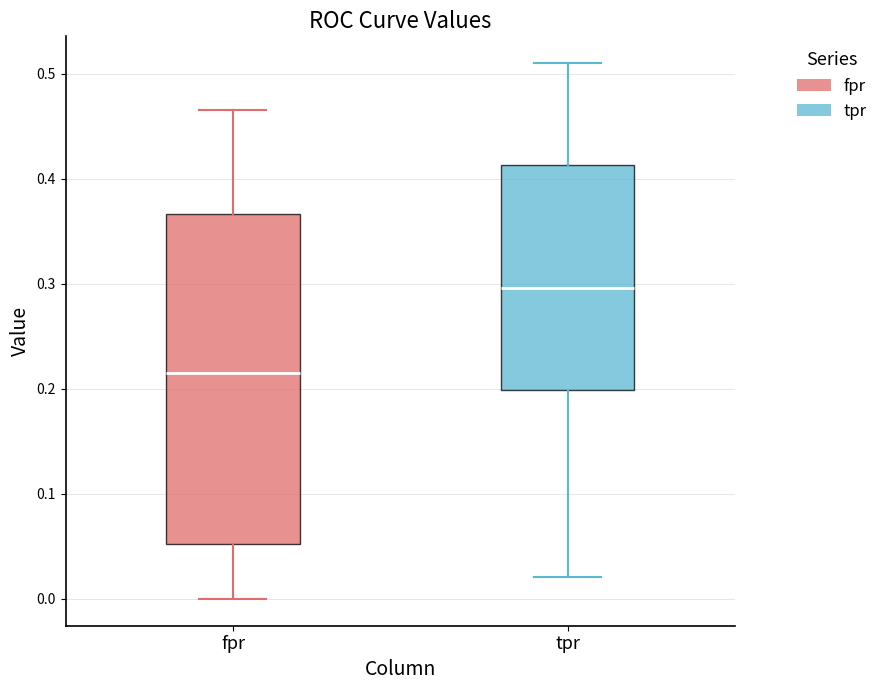

Comparing the boxes themselves (not the whiskers), which one is the tallest?

fpr